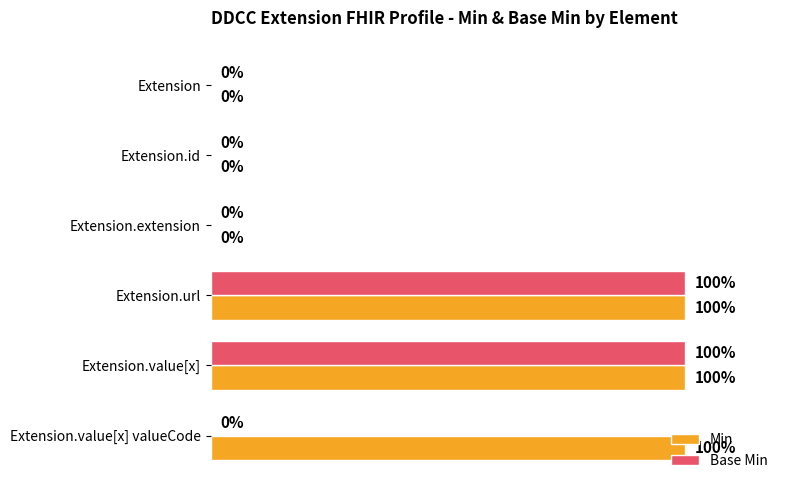

Which series has the largest total across all categories?

Min